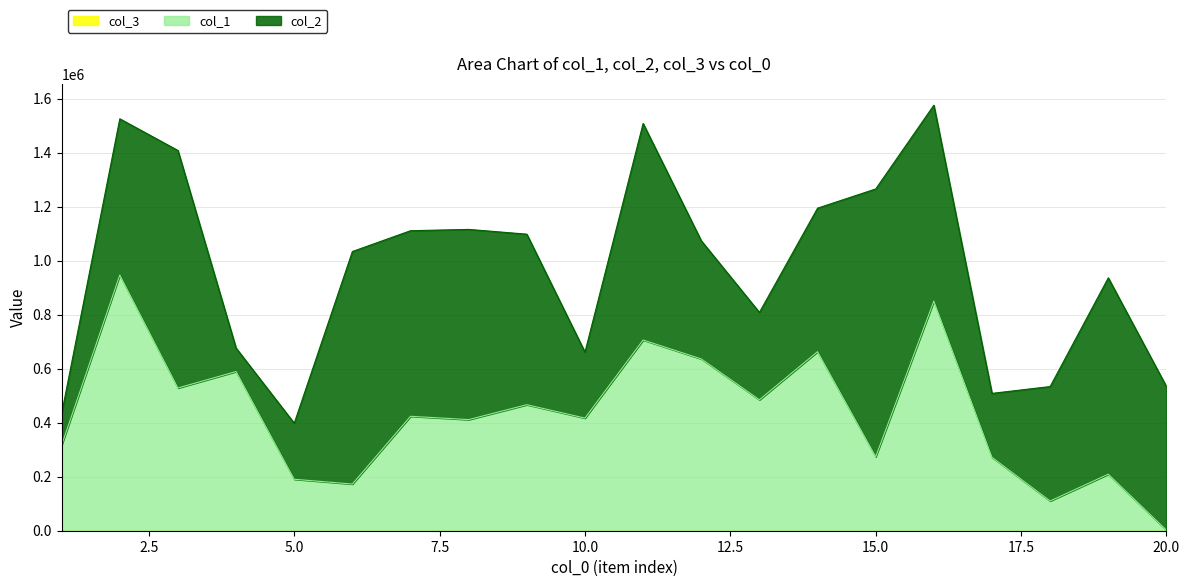

What is the difference between the maximum and minimum values in the col_2 series?

904471